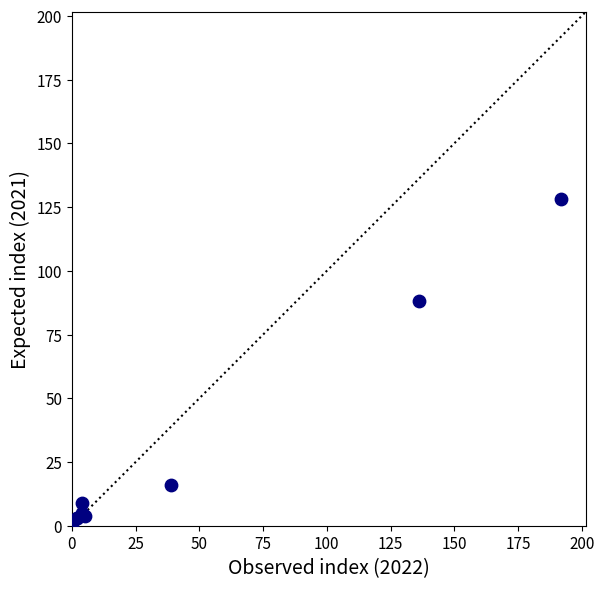

What Y value in the scatter plot is closest to 64?

88